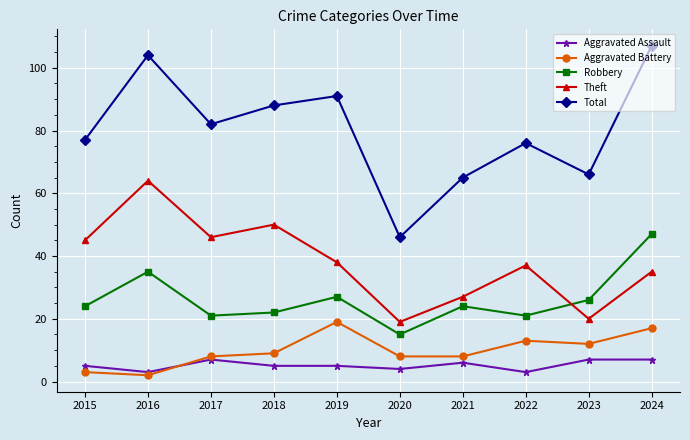

What is the value of the Aggravated Battery point at the 7th from the left?

8